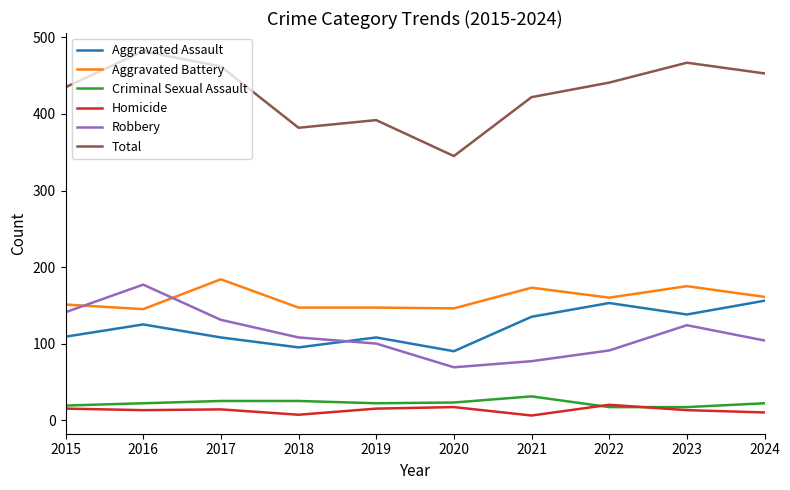

At which label does Homicide first exceed 14?

2015